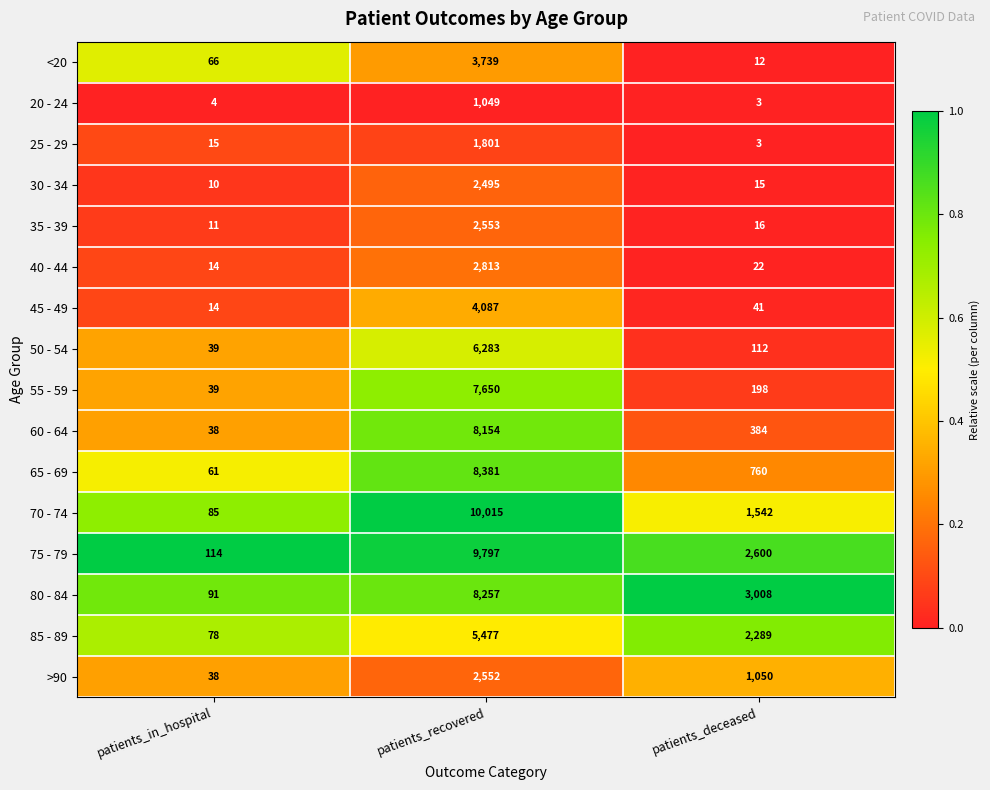

The value of 35 - 39 at patients_in_hospital is 11. True or false?

True